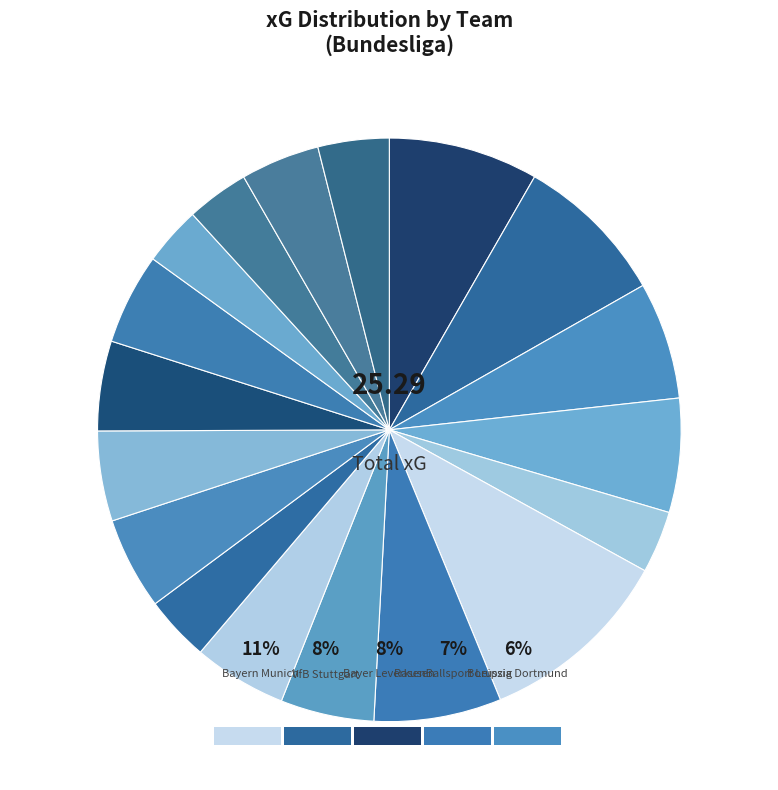

What portion of the pie excludes Mainz 05?

96.1%